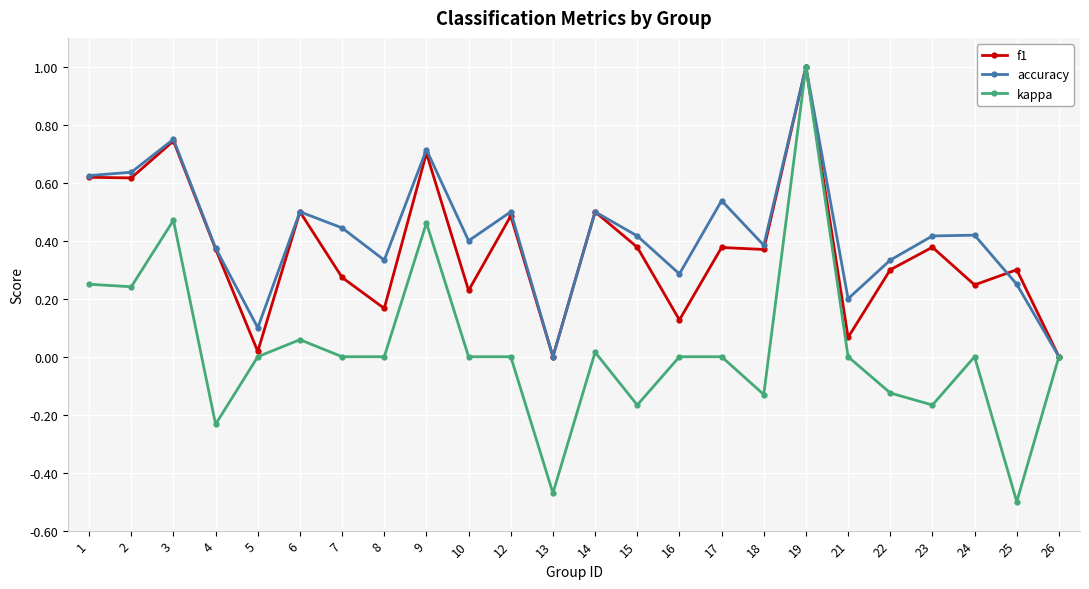

How many lines are shown in the chart?

3